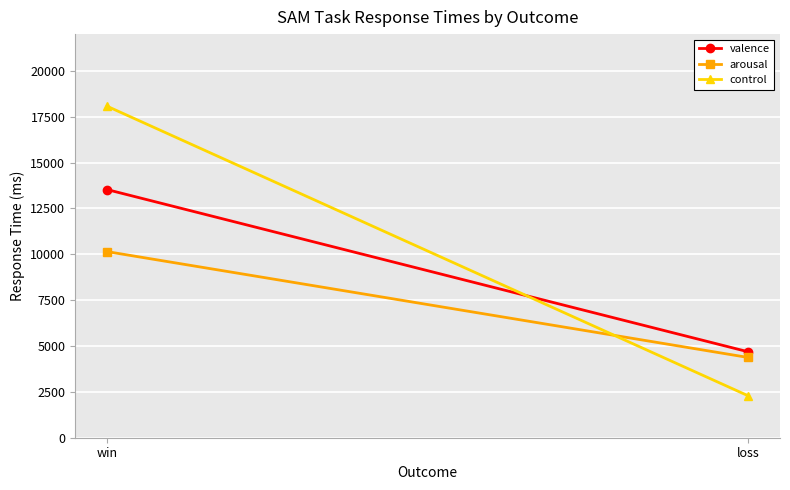

What are all the series names shown in the legend?

valence, arousal, control